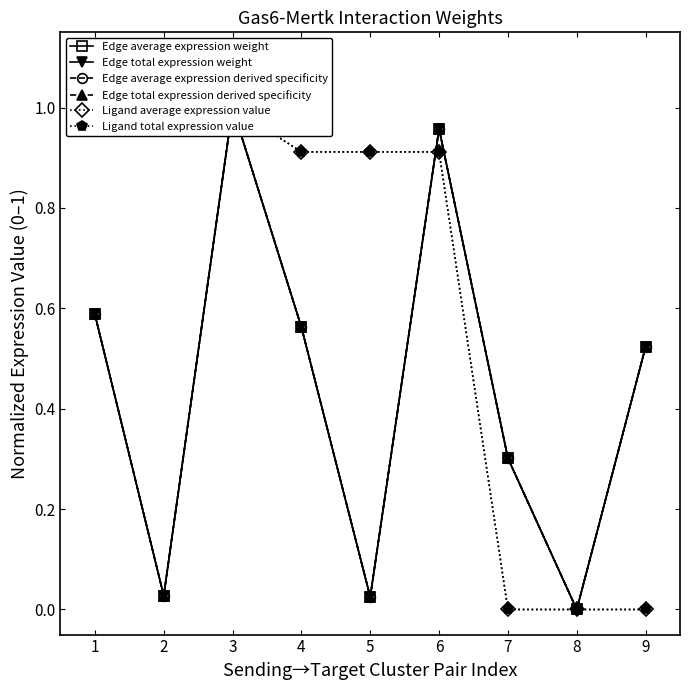

What is the difference between the maximum and second lowest values in the Ligand average expression value series?

1.0